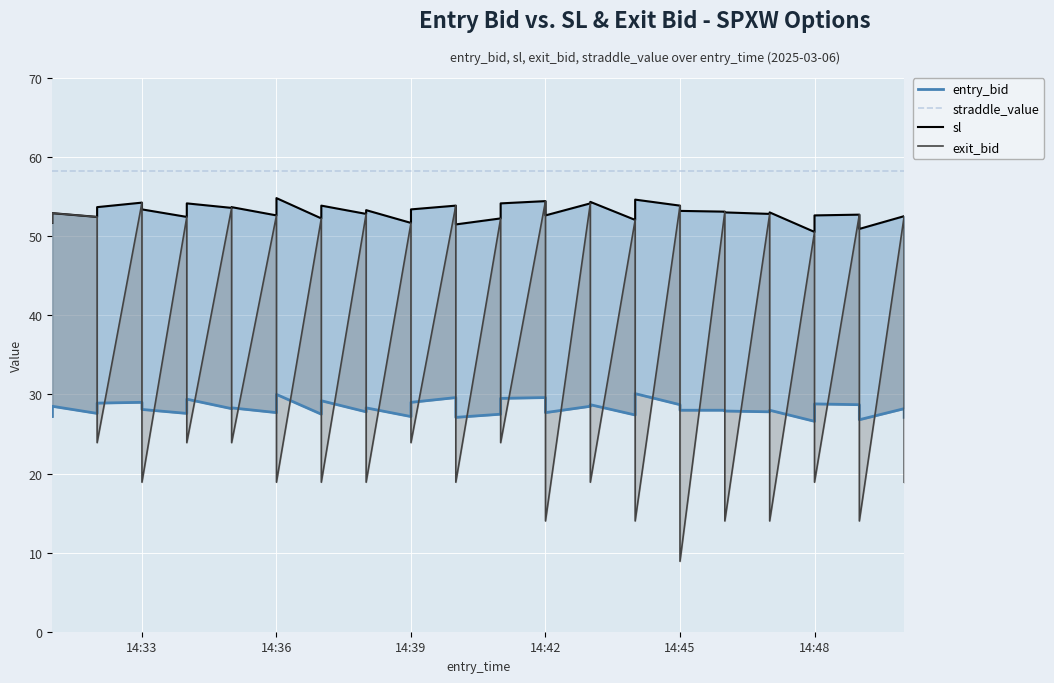

True or false: exit_bid and straddle_value intersect in this chart.

False